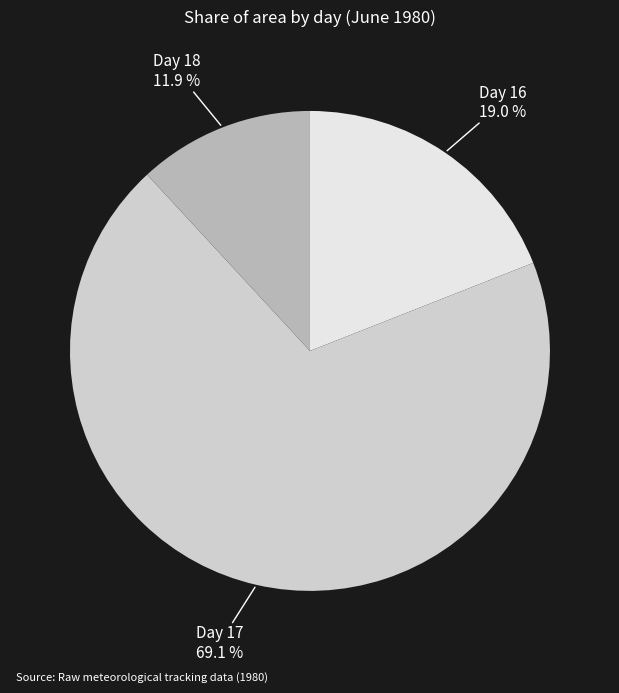

What is the majority slice?

Day 17